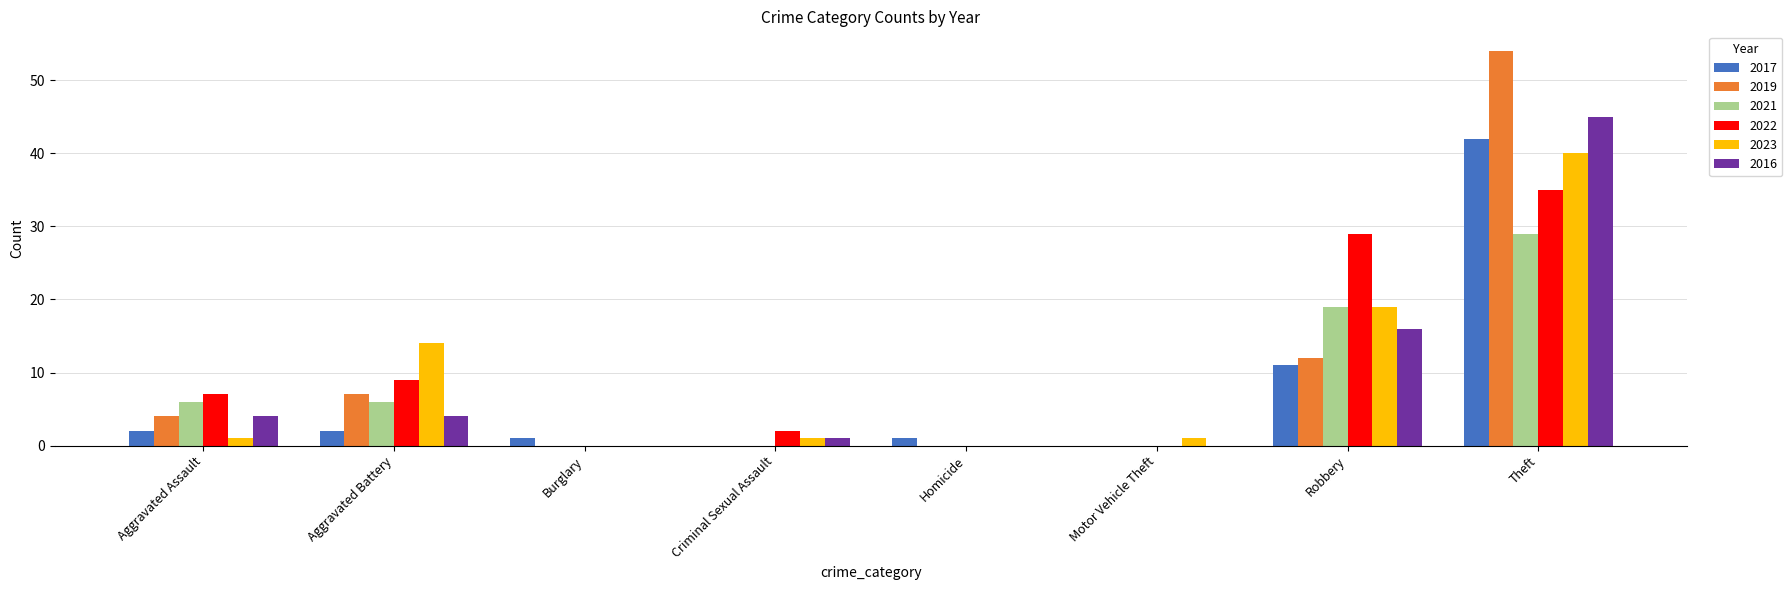

At which category is the sum across all series the highest?

Theft